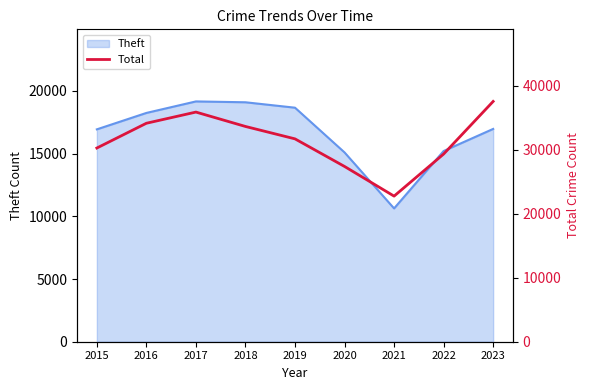

What is the difference between the maximum and second lowest values?

10163